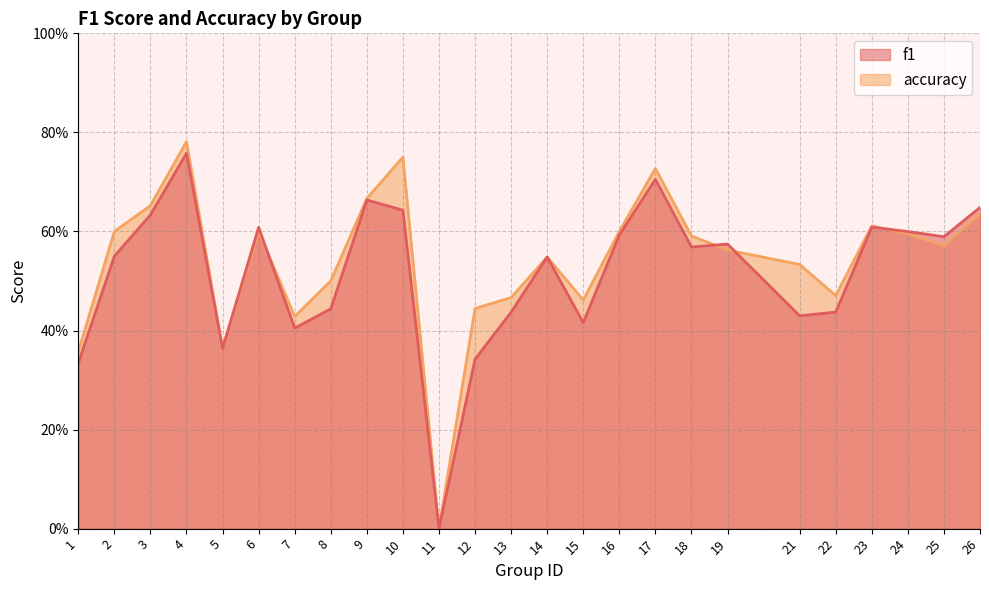

True or false: f1 and accuracy intersect in this chart.

True